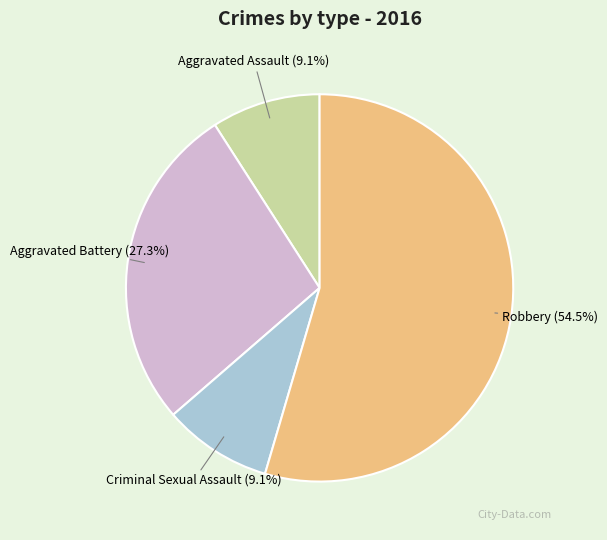

Combined, do Criminal Sexual Assault and Aggravated Assault account for over 50%?

No